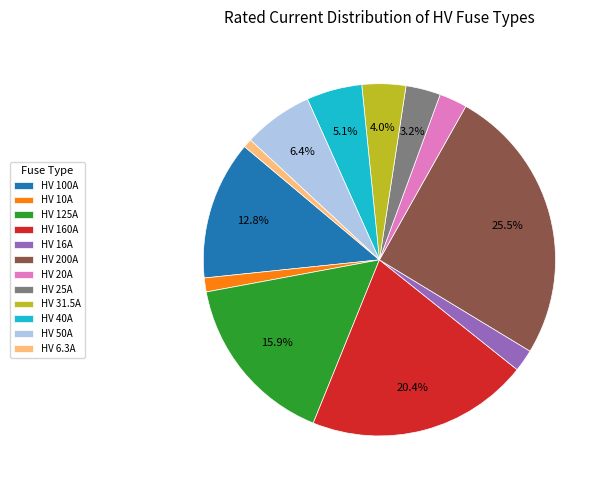

To the nearest percent, what is the combined percentage of HV 100A and HV 50A?

19%